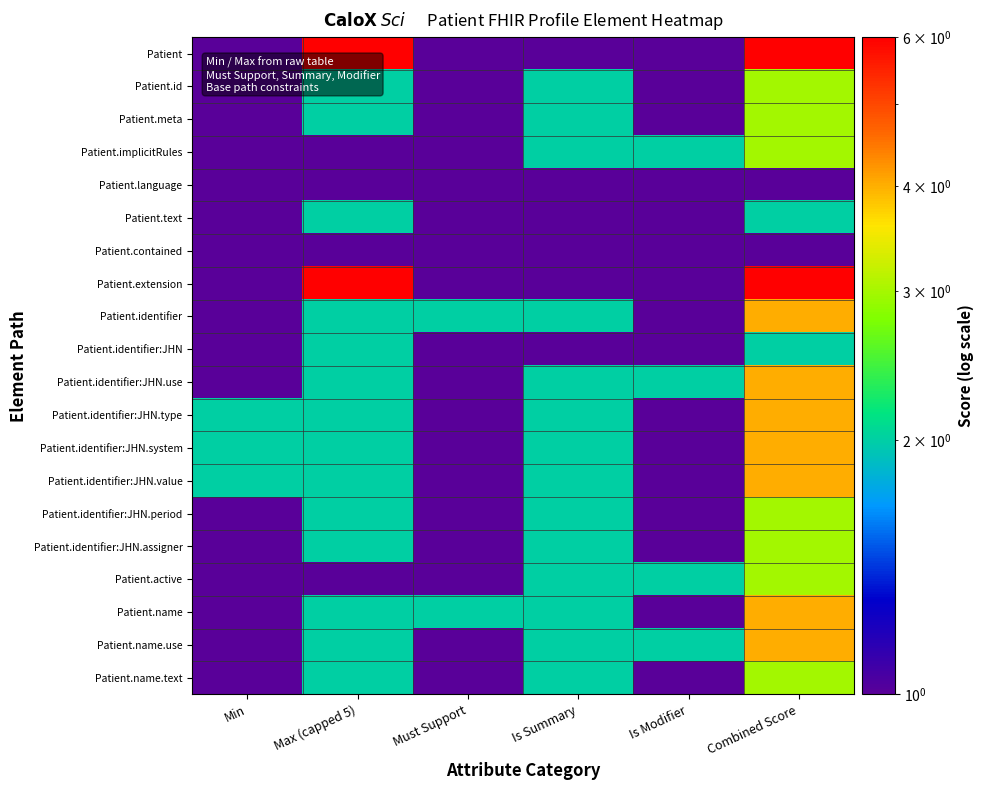

What is the greatest value displayed?

6